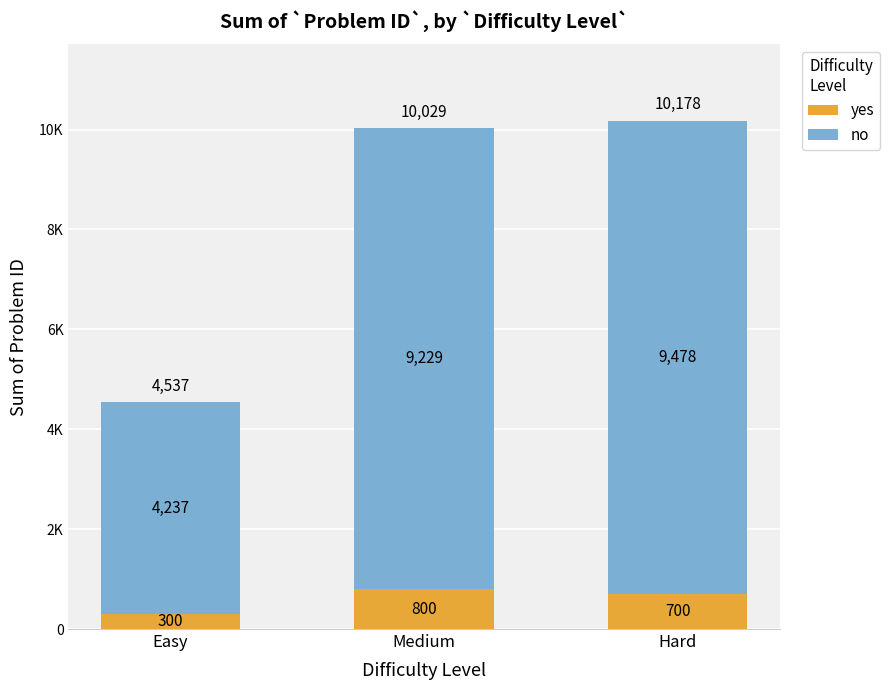

What are all the series names shown in the legend?

yes, no